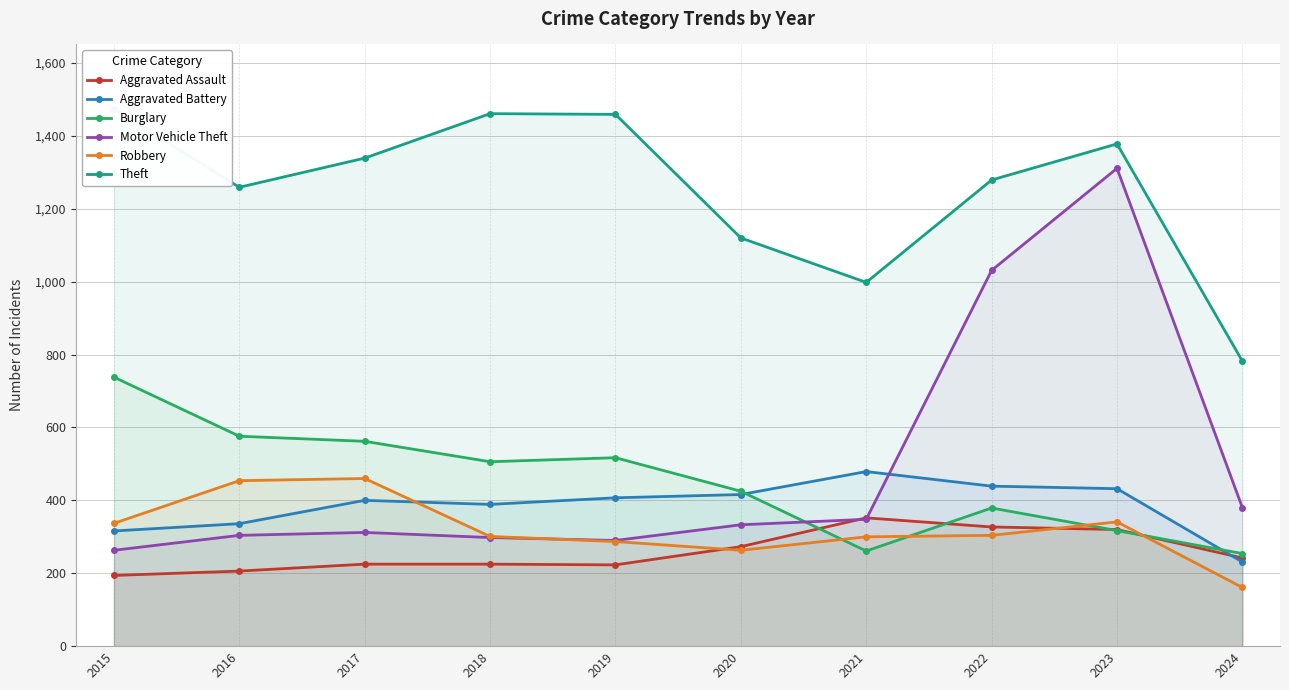

What is the value of the Theft point at the 7th from the left?

998